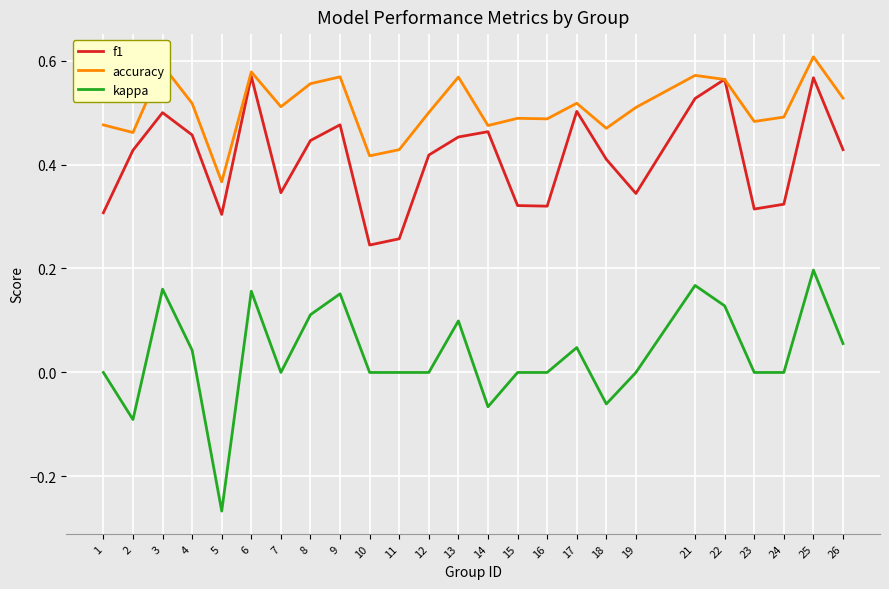

How many lines are shown in the chart?

3